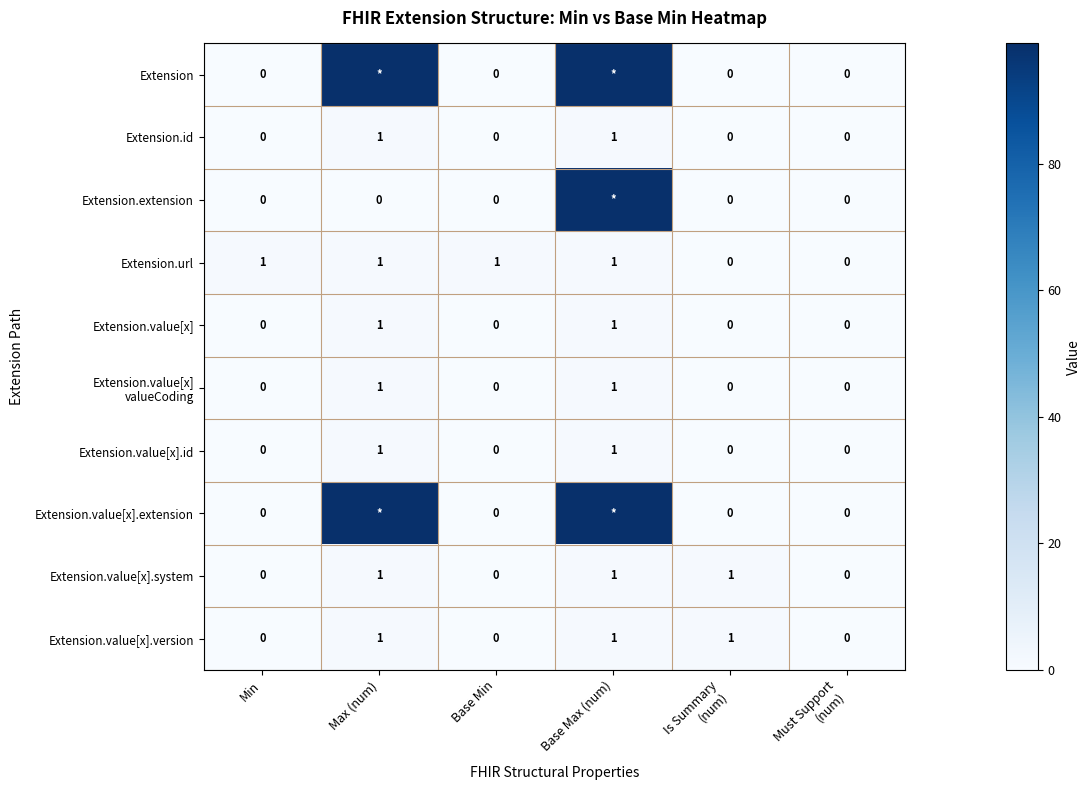

What is the total value across all series at Min?

1